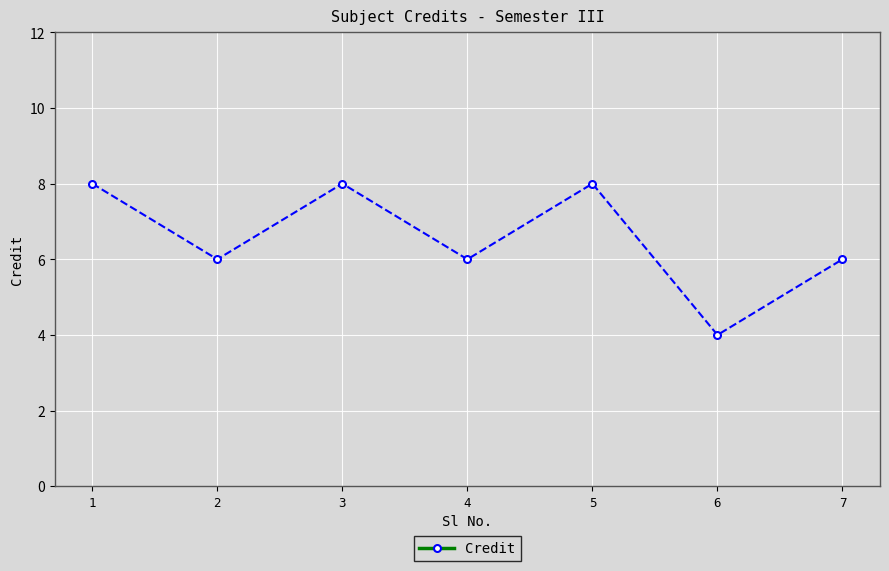

Count the number of categories in the chart.

7